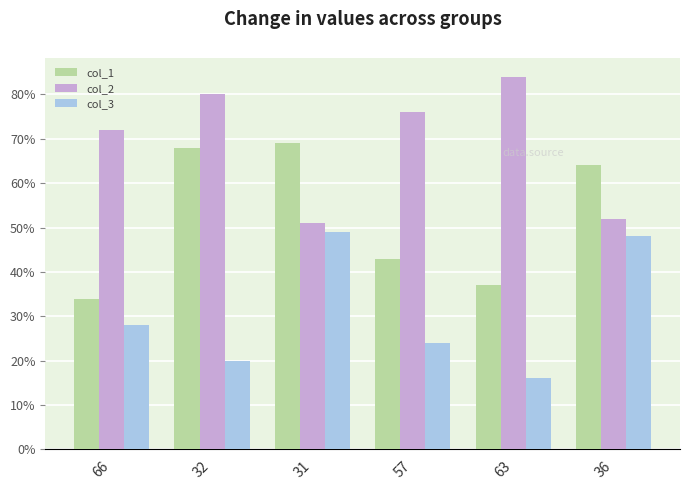

Which category has the highest value across all series?

63